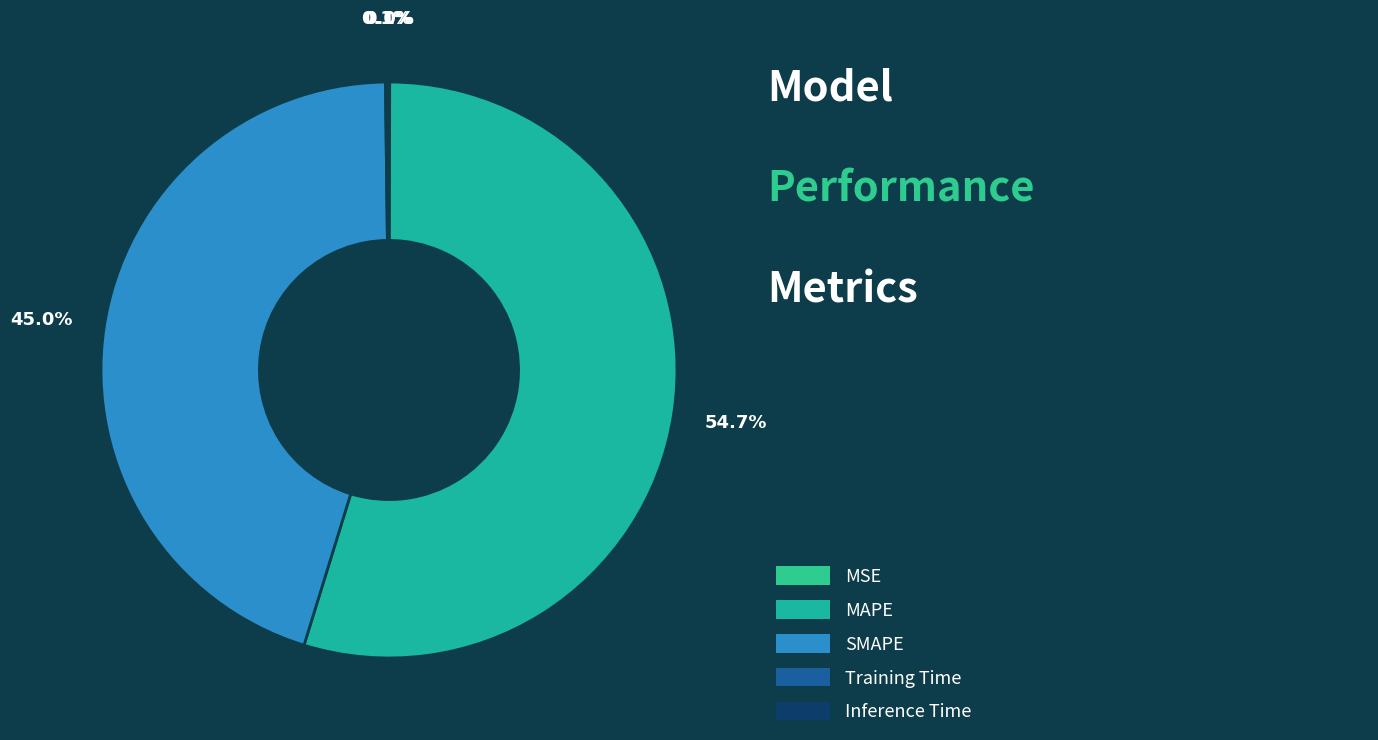

Which slice is the smallest?

MSE